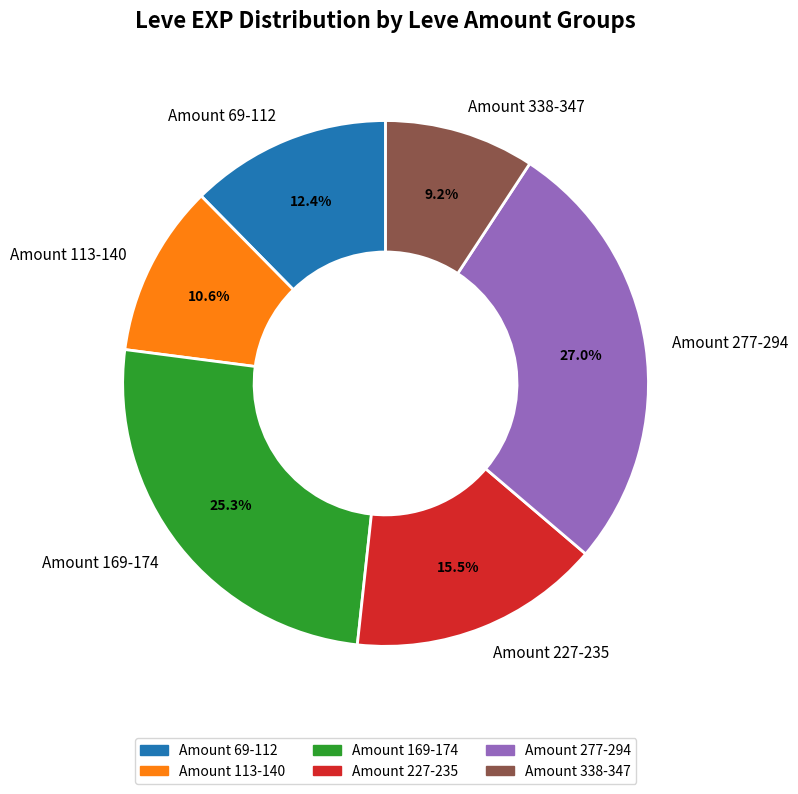

Is there any slice that represents more than half of the pie?

No